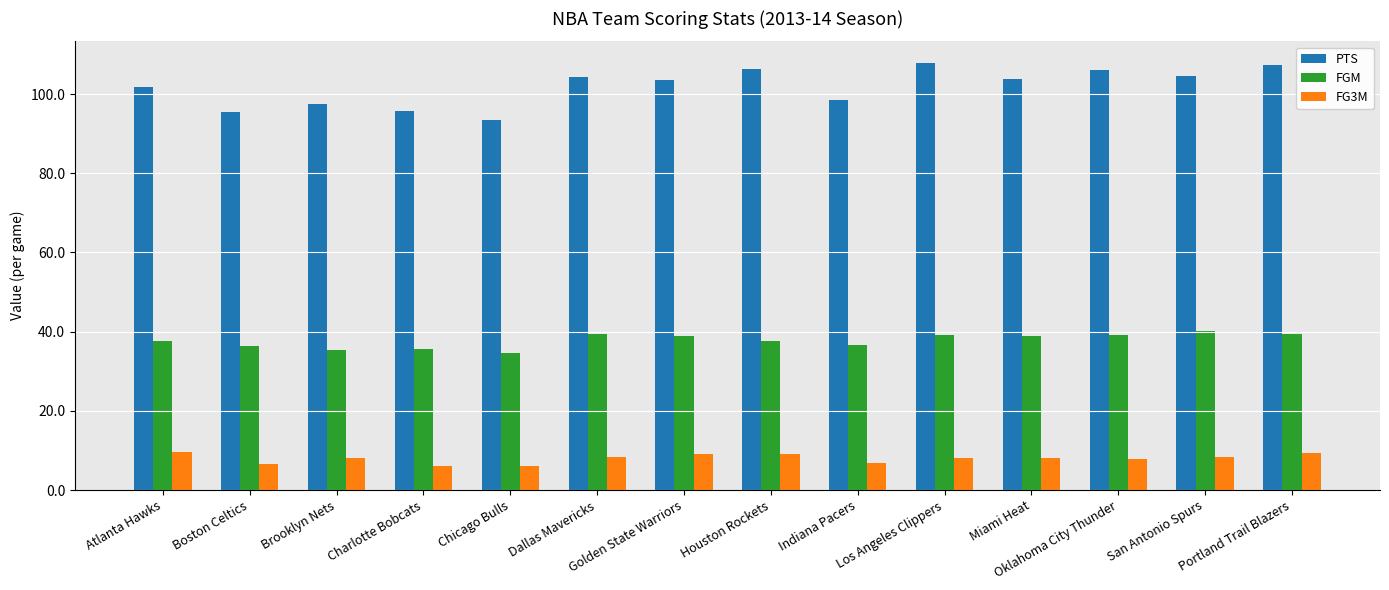

What is the sum of the FG3M values at Brooklyn Nets and Los Angeles Clippers?

16.4